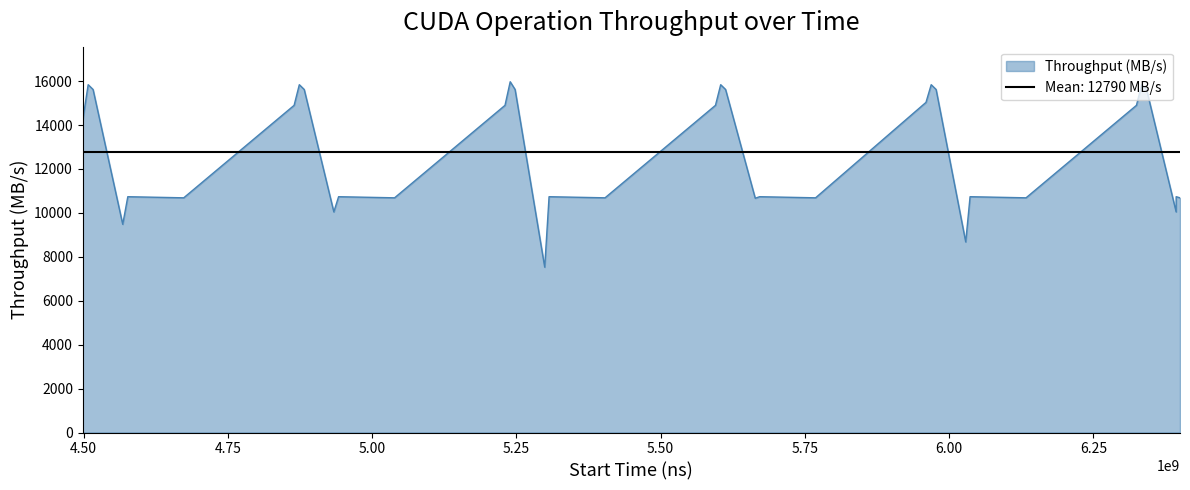

What is the highest value of the Throughput (MB/s) series?

15971.9